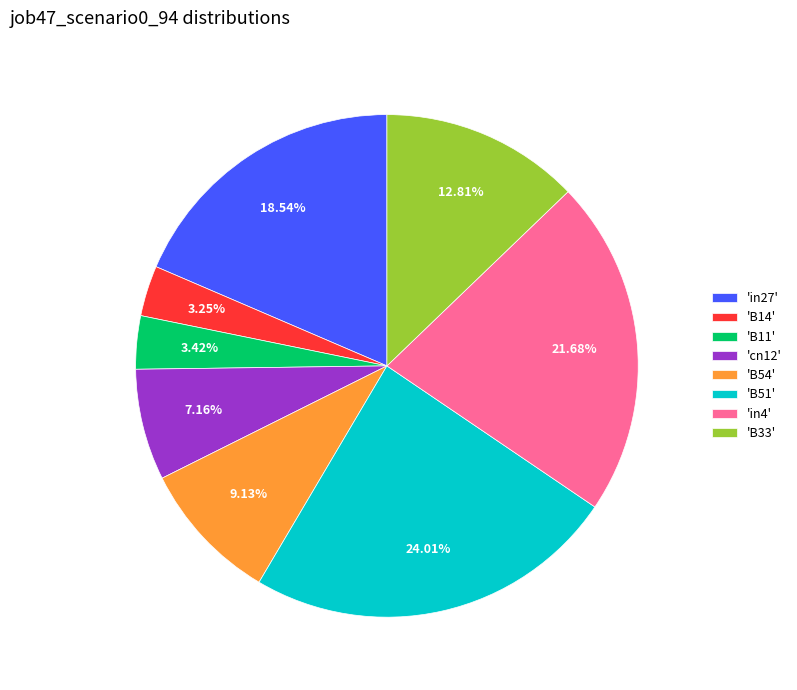

Which has a higher value, 'B51' or 'B54'?

'B51'